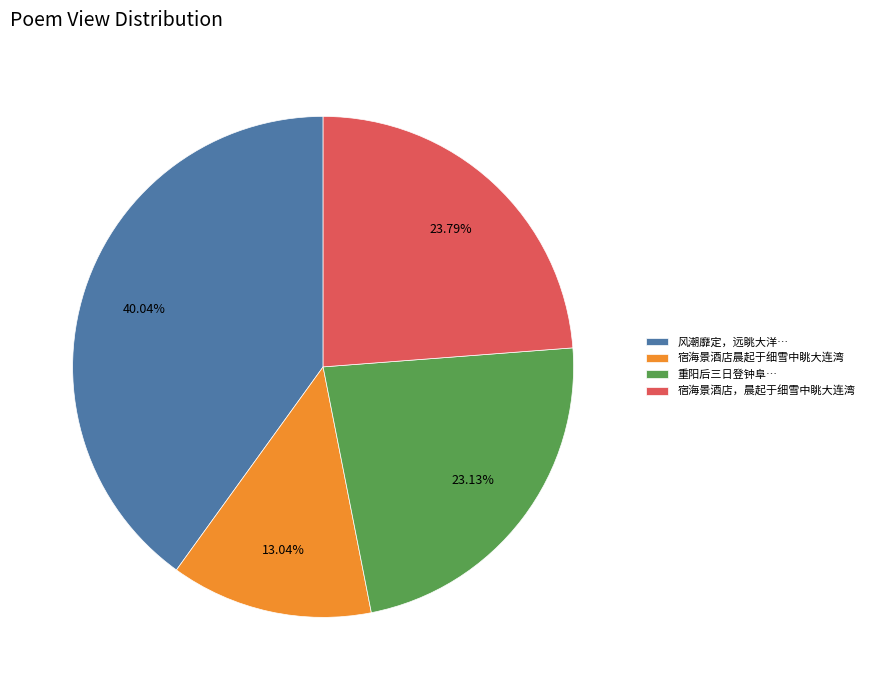

Count the number of slices in the pie.

4